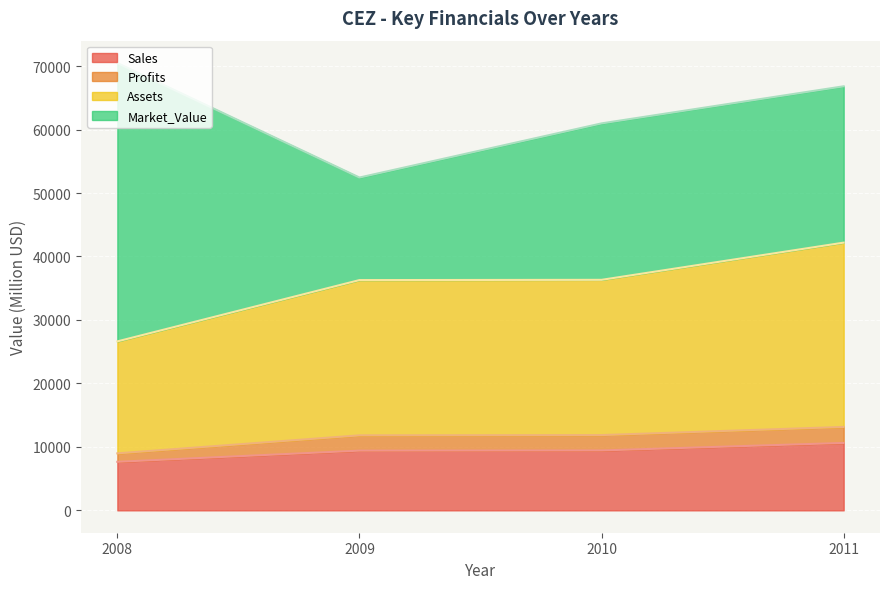

Is it true that Sales equals 3594.8 at 2010?

False